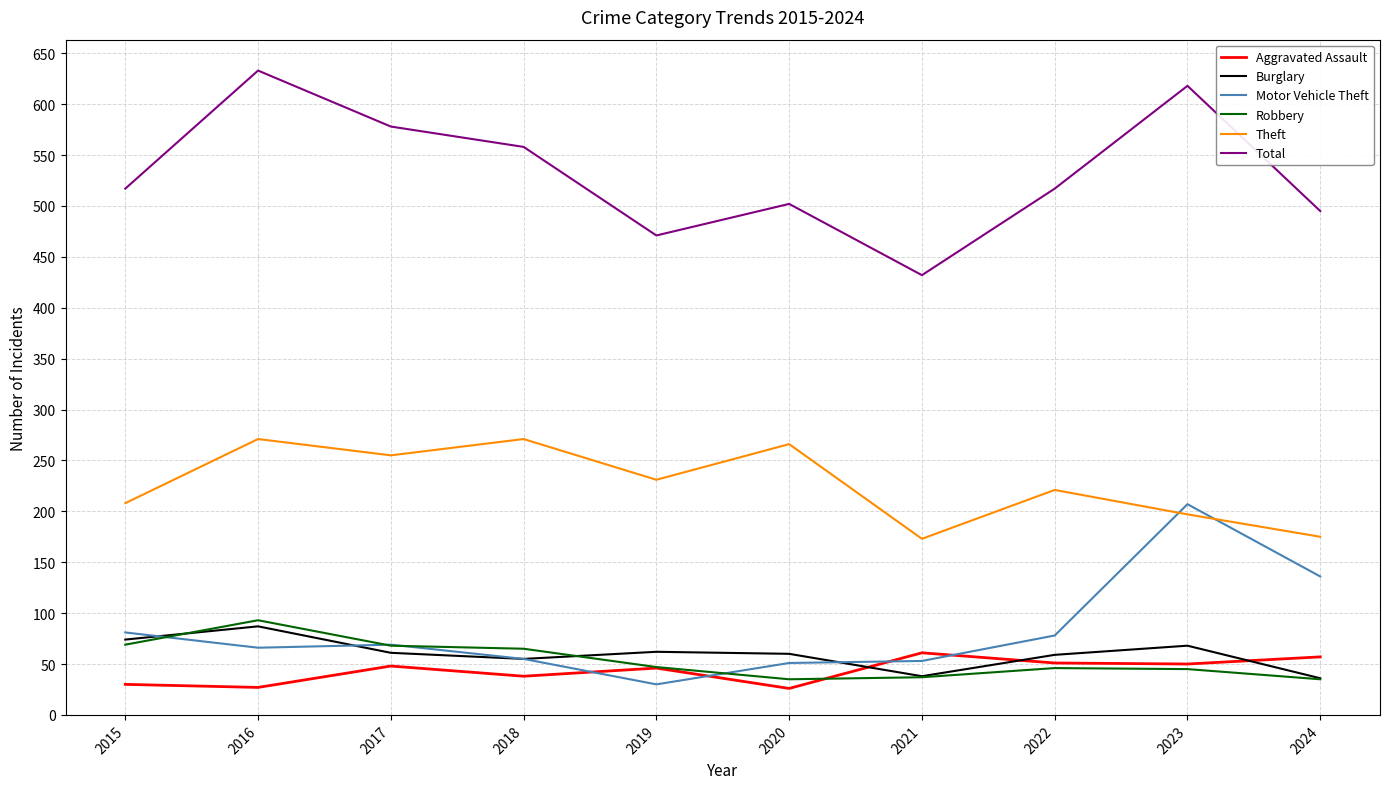

Is the value of Motor Vehicle Theft at 2016 greater than the value of Total at 2022?

No